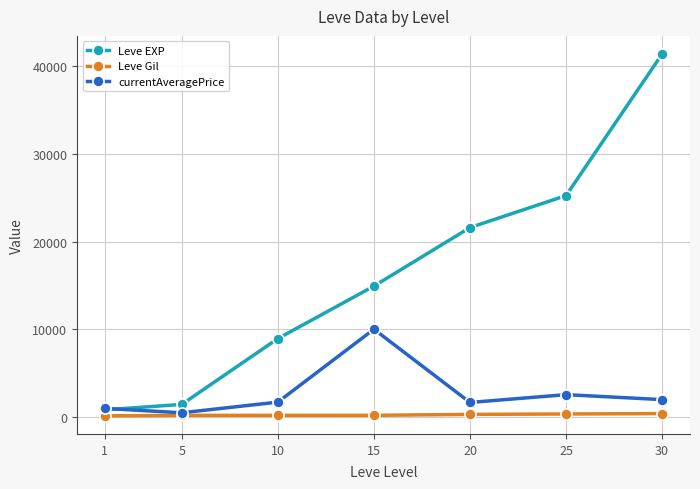

Rank the series at 15 from highest to lowest value.

Leve EXP, currentAveragePrice, Leve Gil